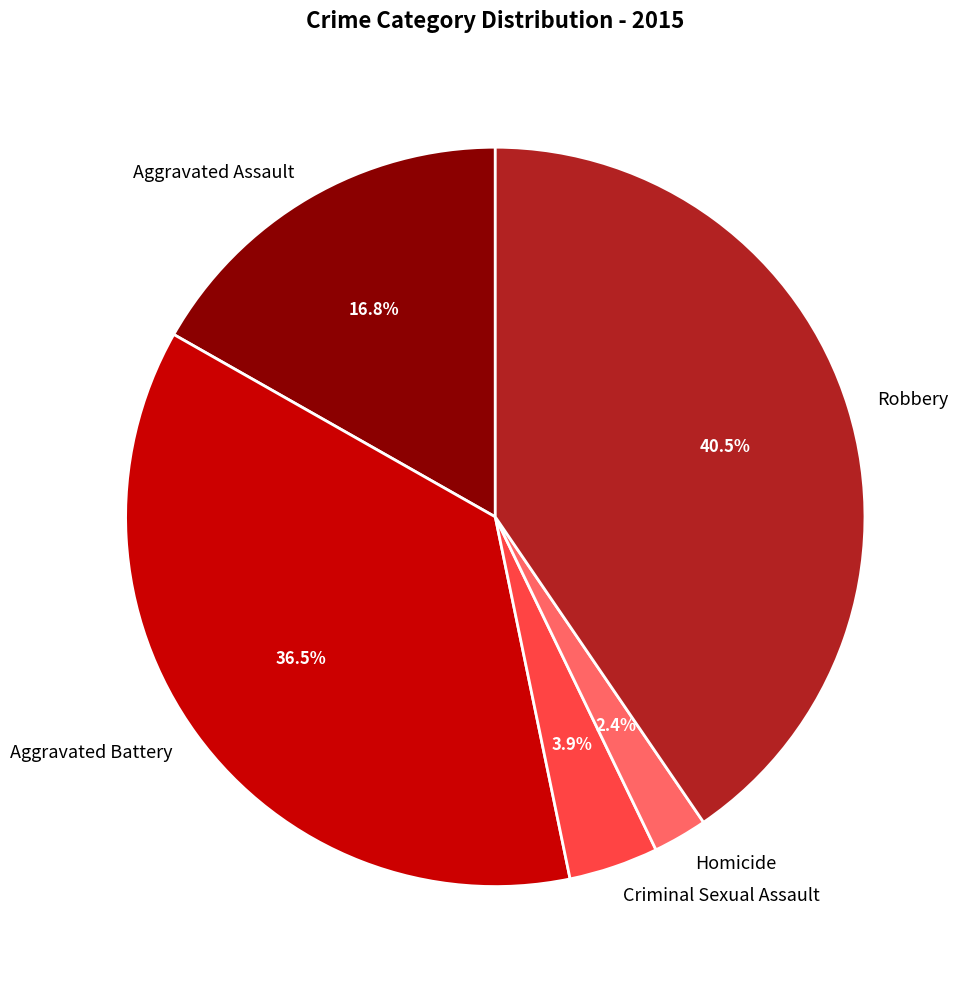

Is there any slice that represents more than half of the pie?

No